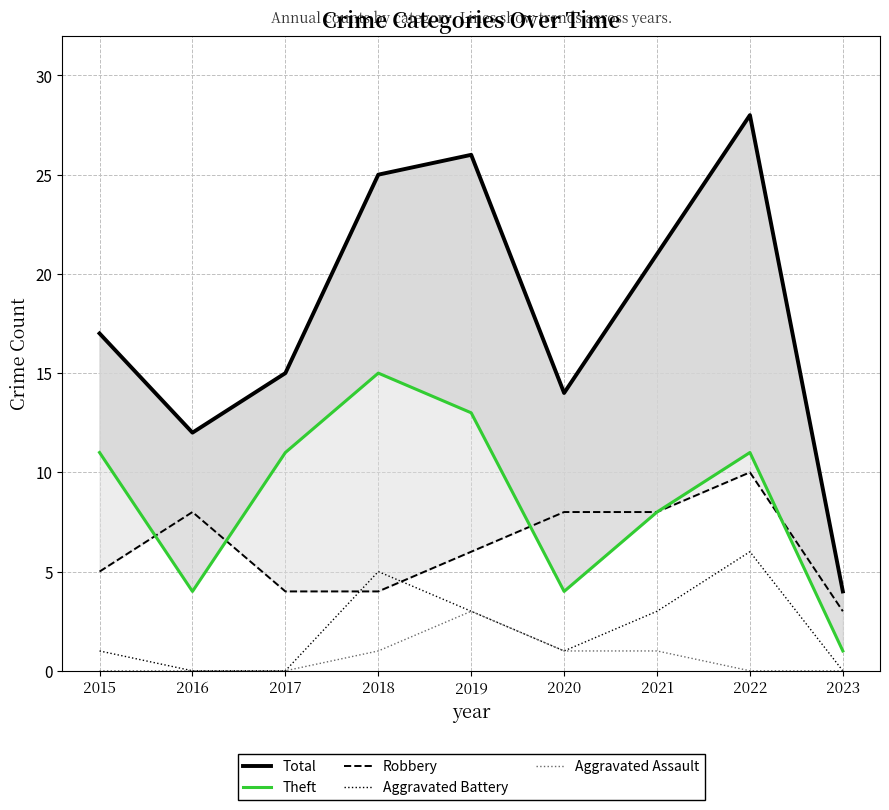

Between which two adjacent categories do Robbery and Theft first intersect?

2015 and 2016